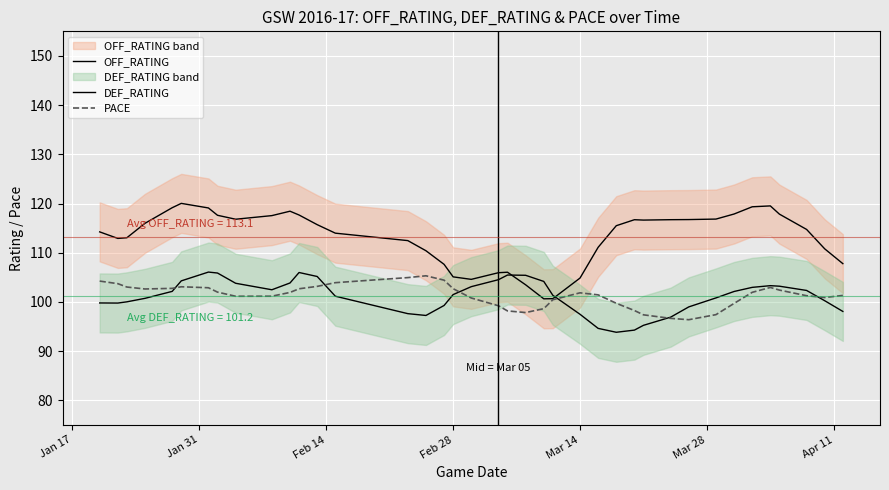

The value of DEF_RATING at Feb 28 is 101.5. True or false?

True